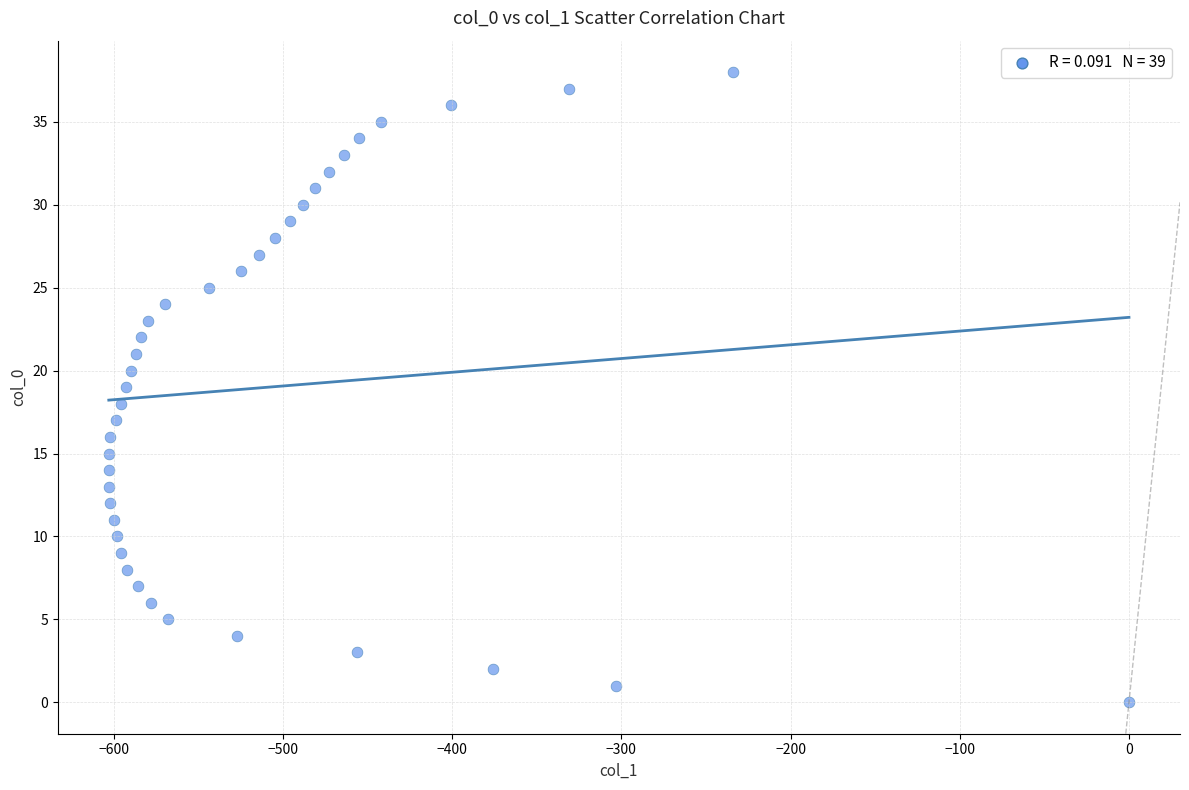

What is the range of Y values (max minus min)?

38